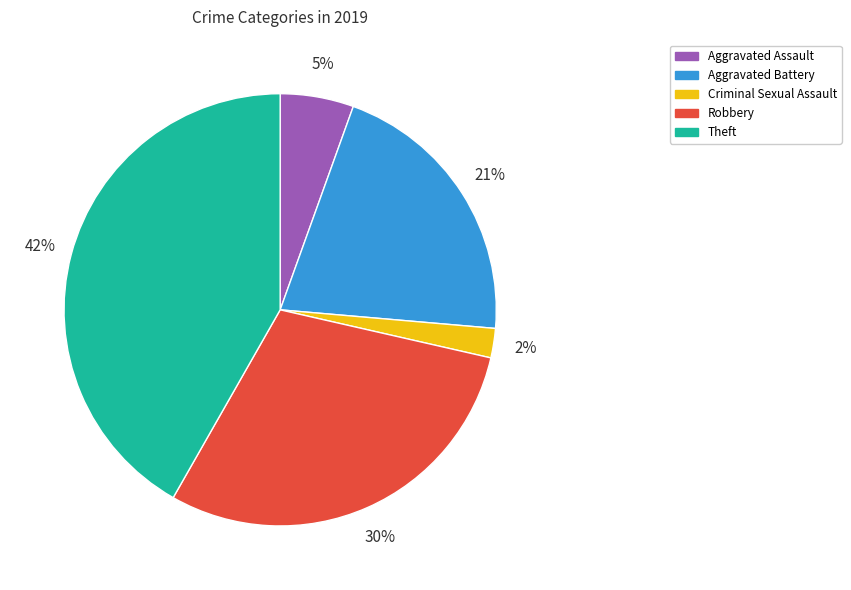

To the nearest percent, what is the average slice percentage?

20%